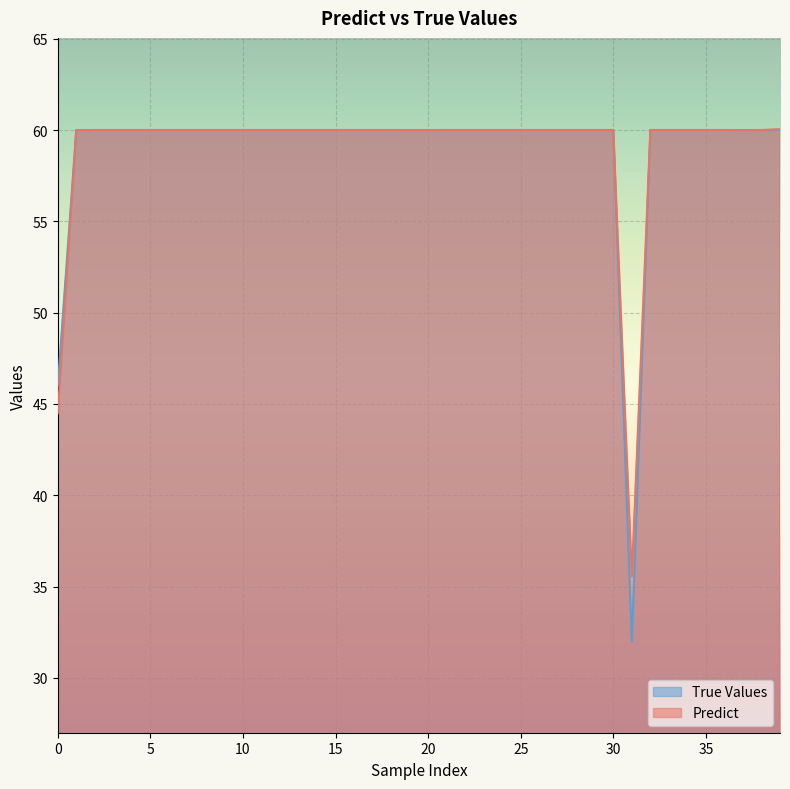

Rank the series by their maximum value, from lowest to highest.

True Values, Predict